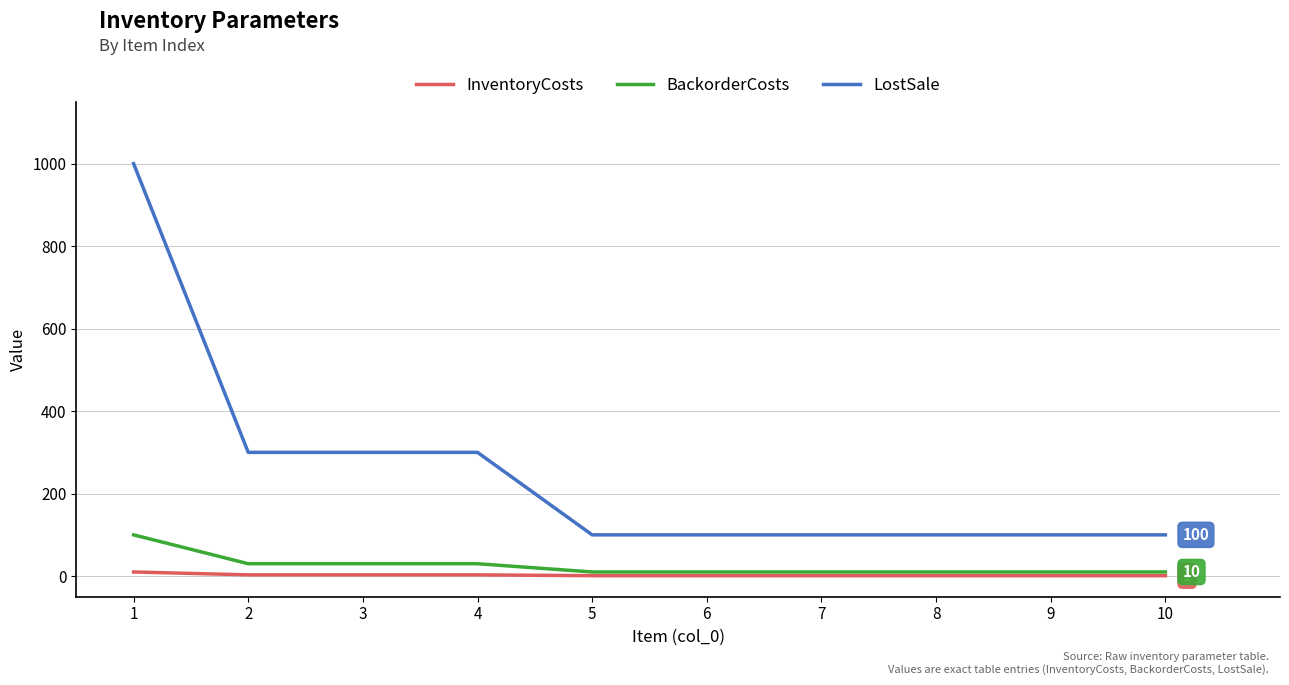

Which series changed the most between 4 and 9?

LostSale